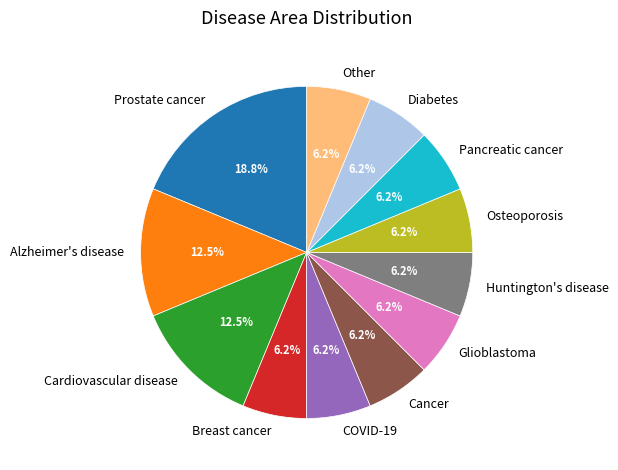

Which slice is the largest?

Prostate cancer